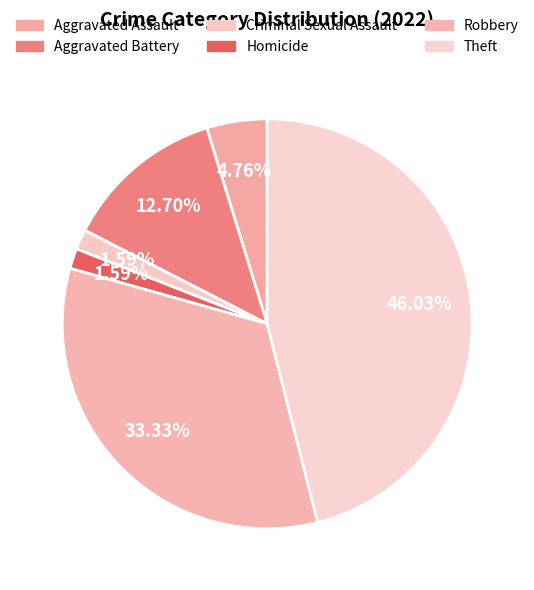

Which slice is the smallest?

Criminal Sexual Assault